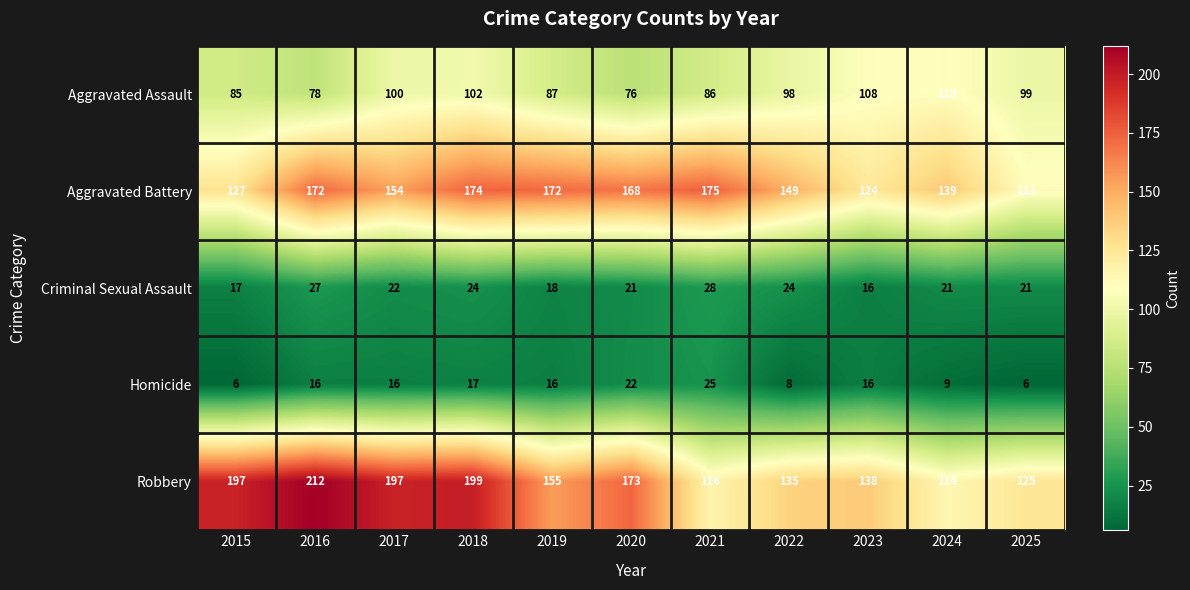

Rank the series by their maximum value, from lowest to highest.

Homicide, Criminal Sexual Assault, Aggravated Assault, Aggravated Battery, Robbery